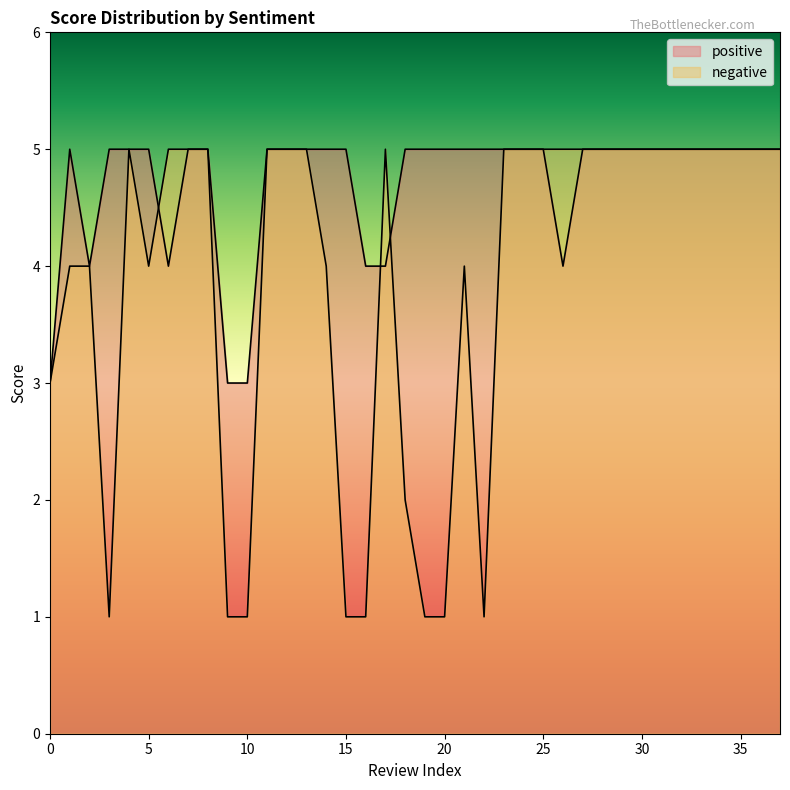

What is the maximum value shown in the chart?

5